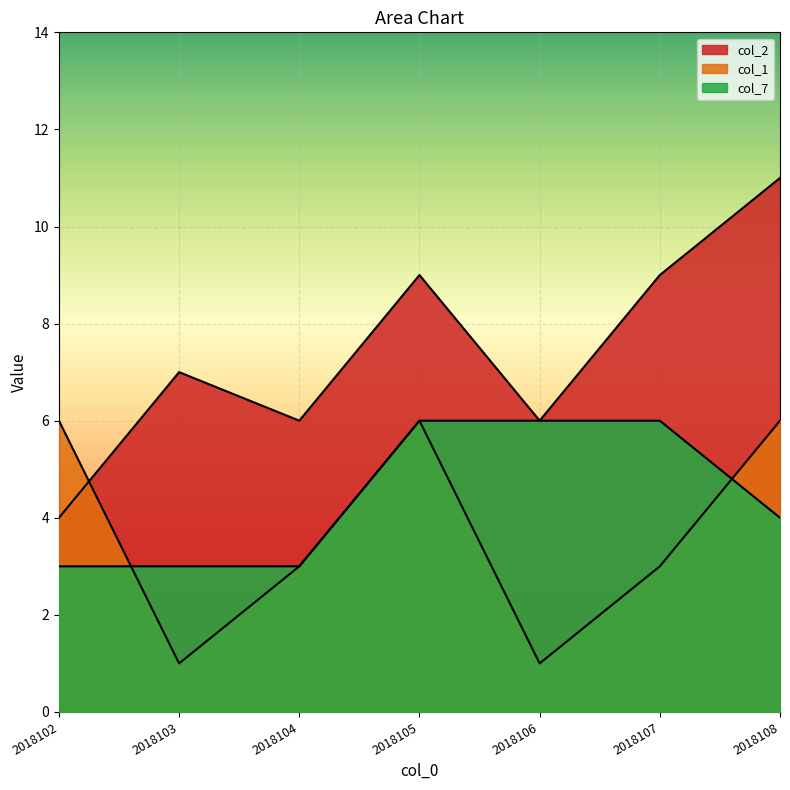

How many series are shown in this chart?

3